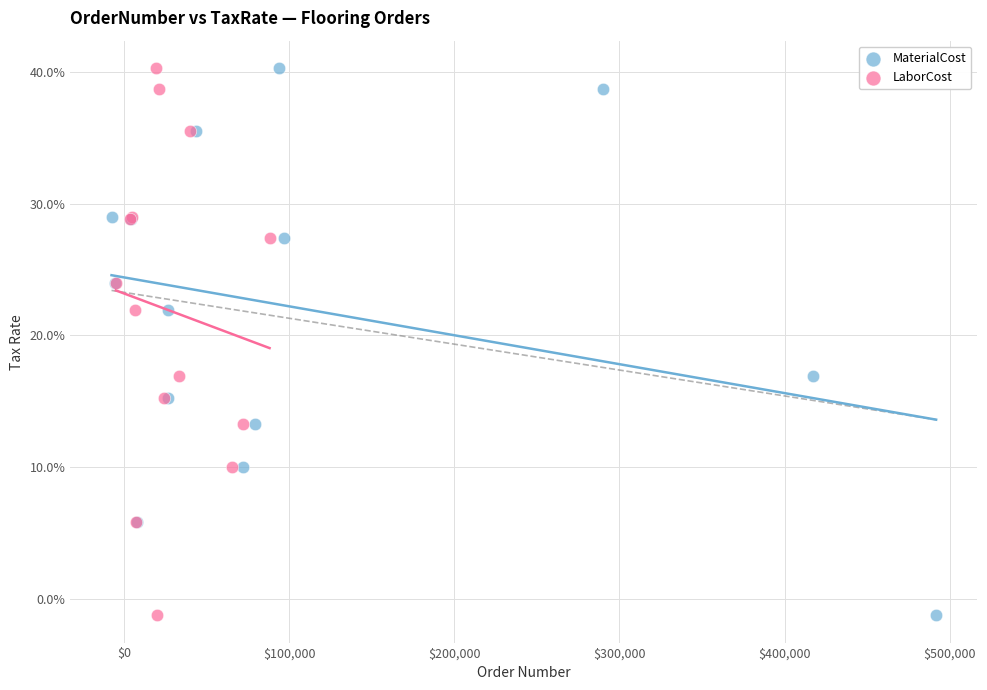

What are all the series names shown in the legend?

MaterialCost, LaborCost